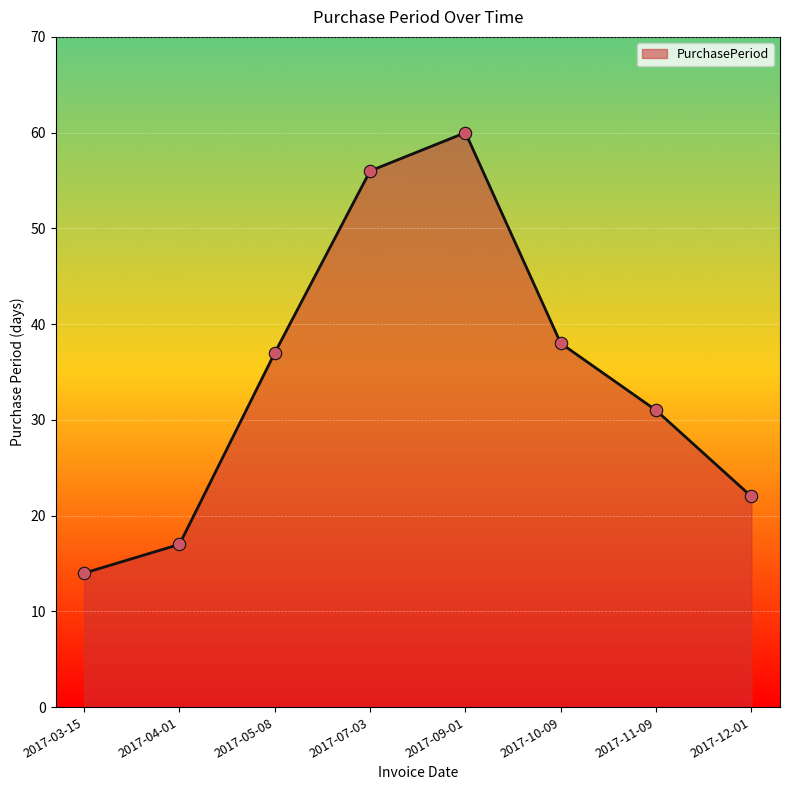

Which has a higher value, 2017-03-15 or 2017-07-03?

2017-07-03